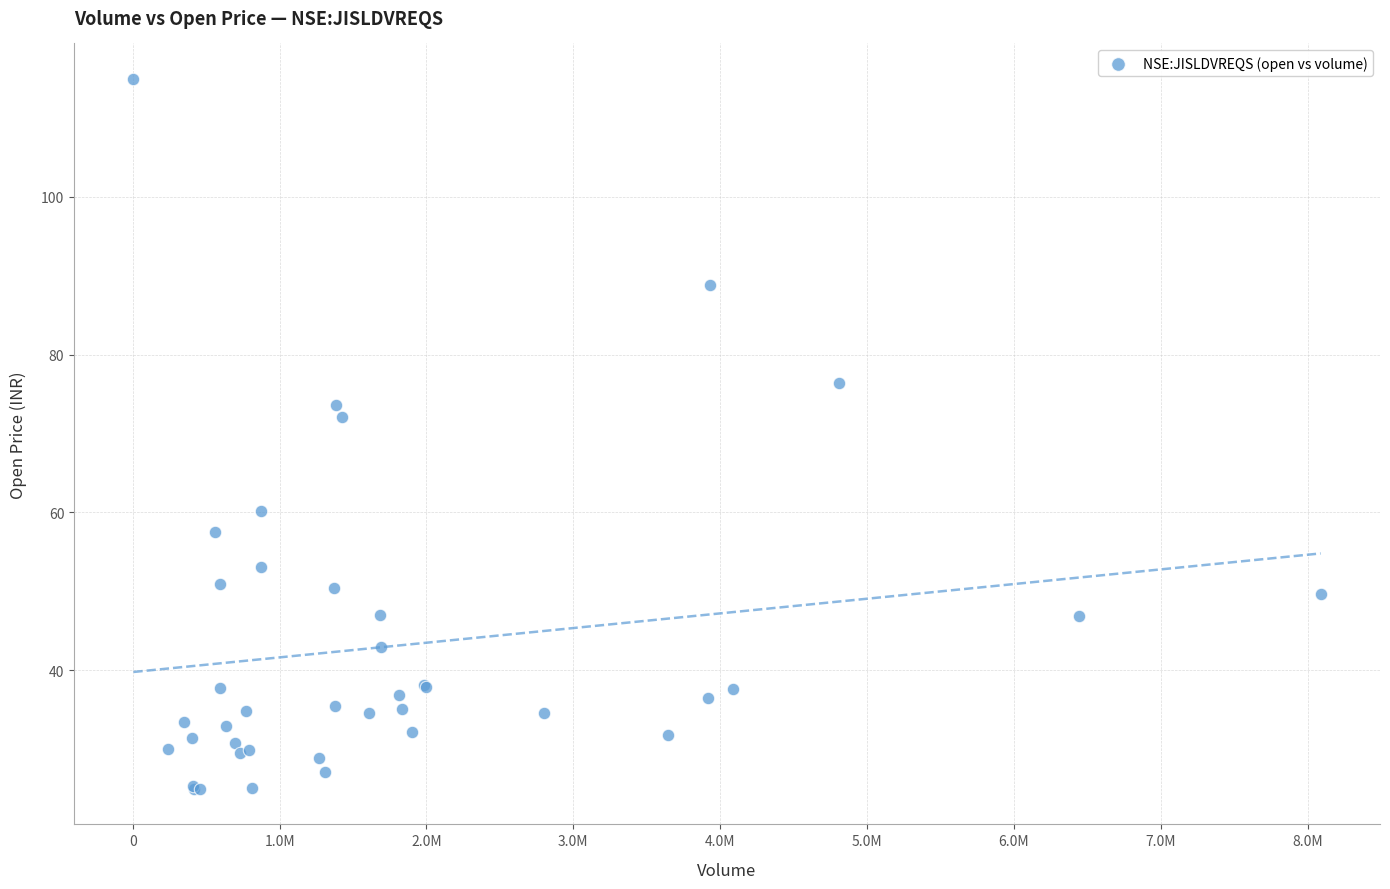

What Y value in the scatter plot is closest to 69?

72.1